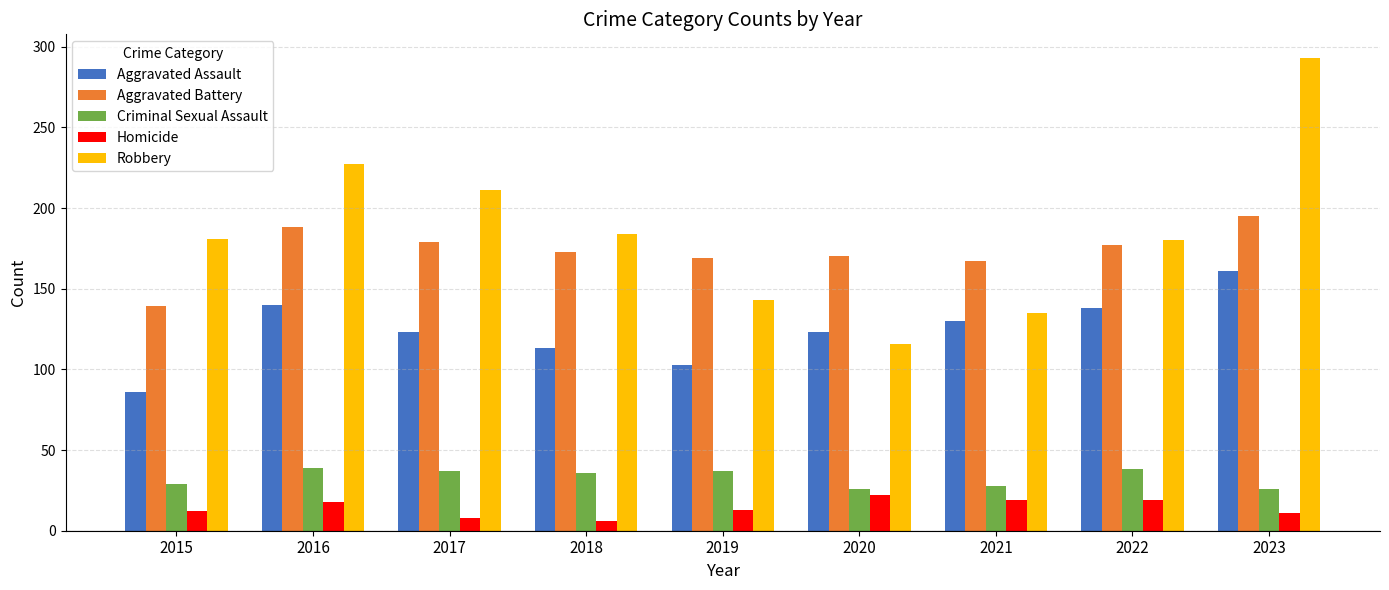

At how many categories does at least one series exceed 253?

1